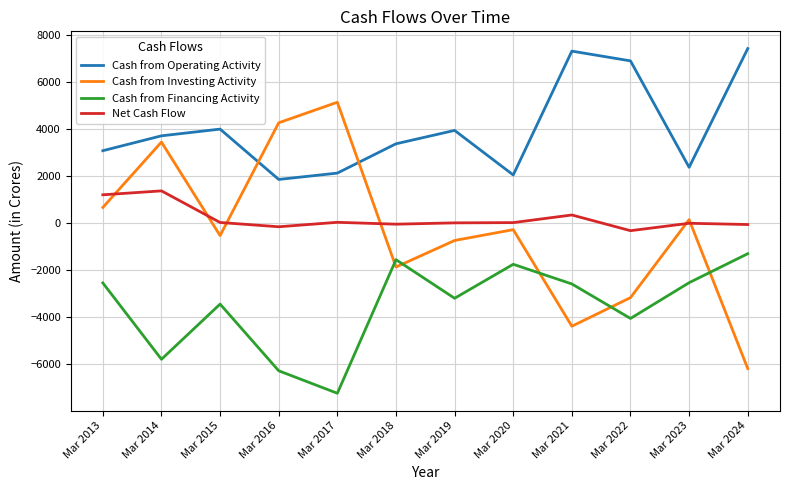

The value of Cash from Financing Activity at Mar 2014 is -5801. True or false?

True